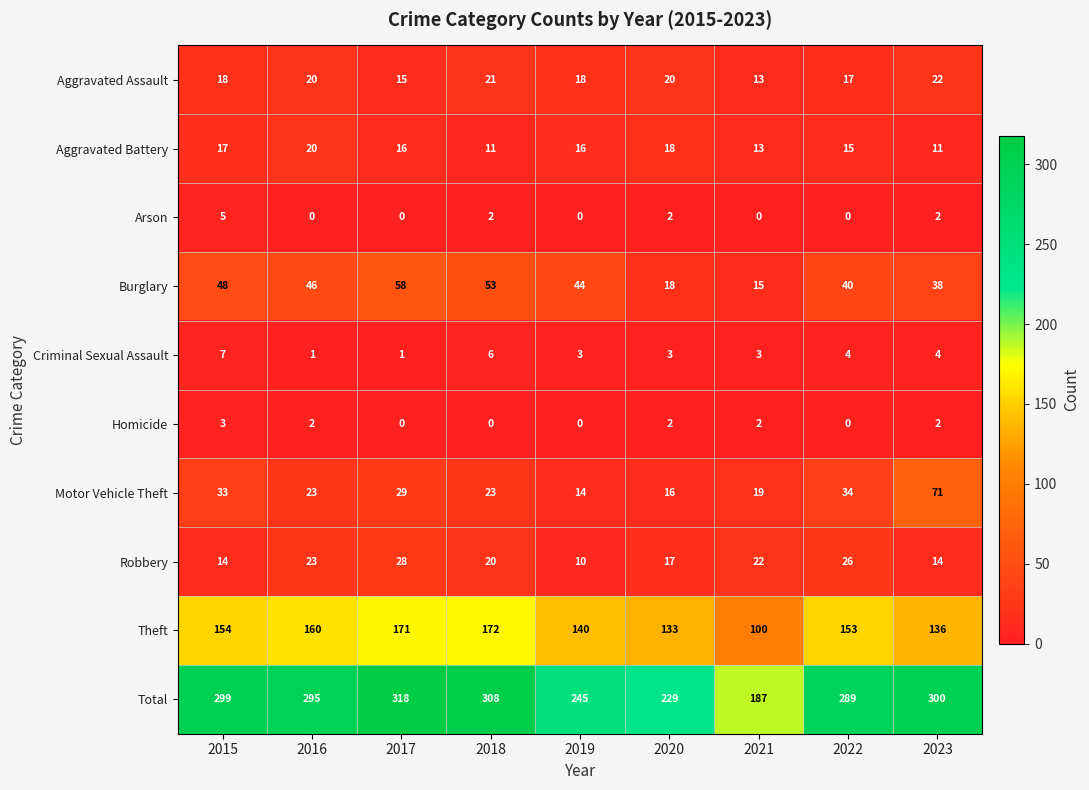

At which category is the sum across all series the highest?

2017